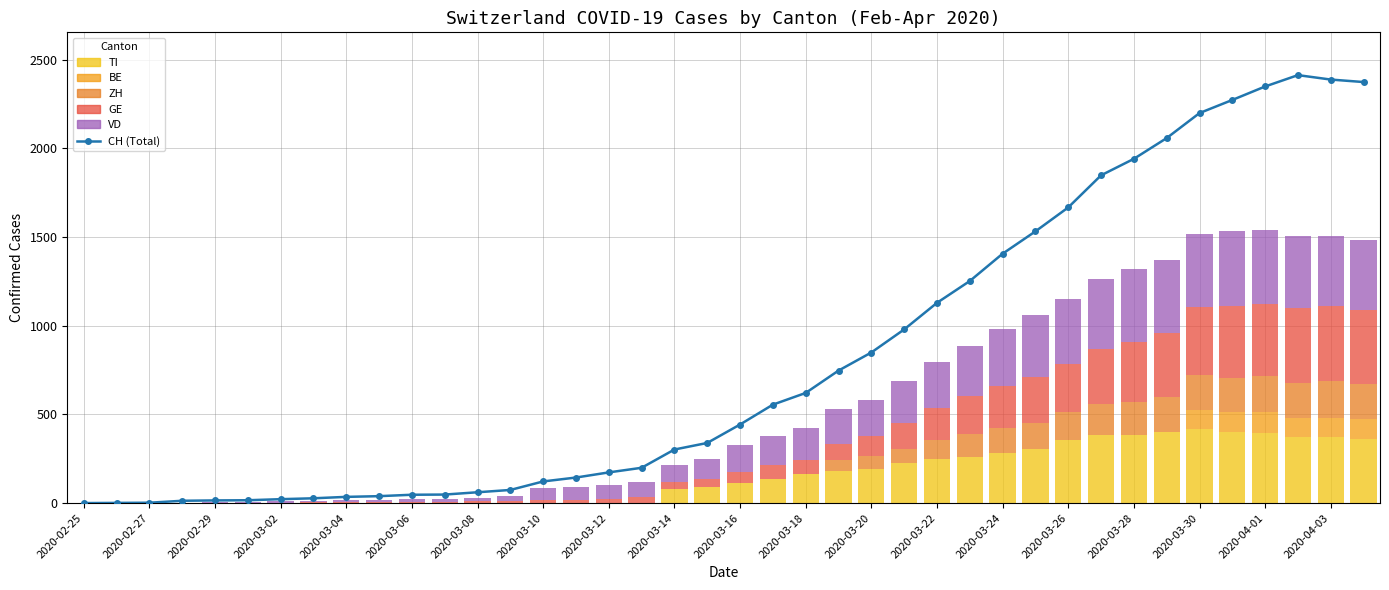

Between 2020-02-29 and 2020-03-16, which is larger?

2020-03-16